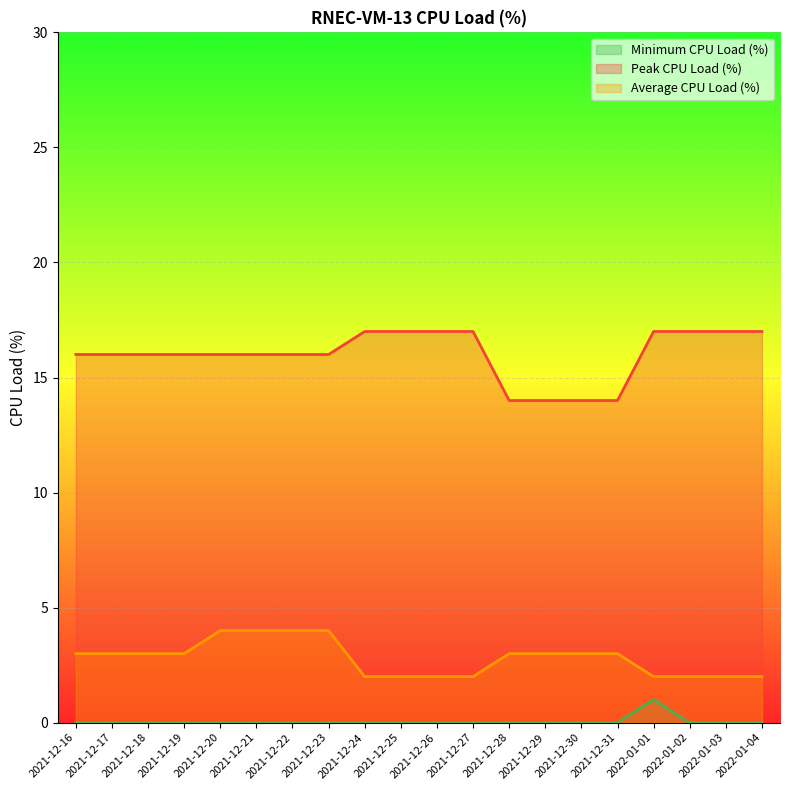

Reading left to right, transcribe all the data shown in this chart.

Minimum CPU Load (%): 0	0	0	0	0	0	0	0	0	0	0	0	0	0	0	0	1	0	0	0
Peak CPU Load (%): 16	16	16	16	16	16	16	16	17	17	17	17	14	14	14	14	17	17	17	17
Average CPU Load (%): 3	3	3	3	4	4	4	4	2	2	2	2	3	3	3	3	2	2	2	2